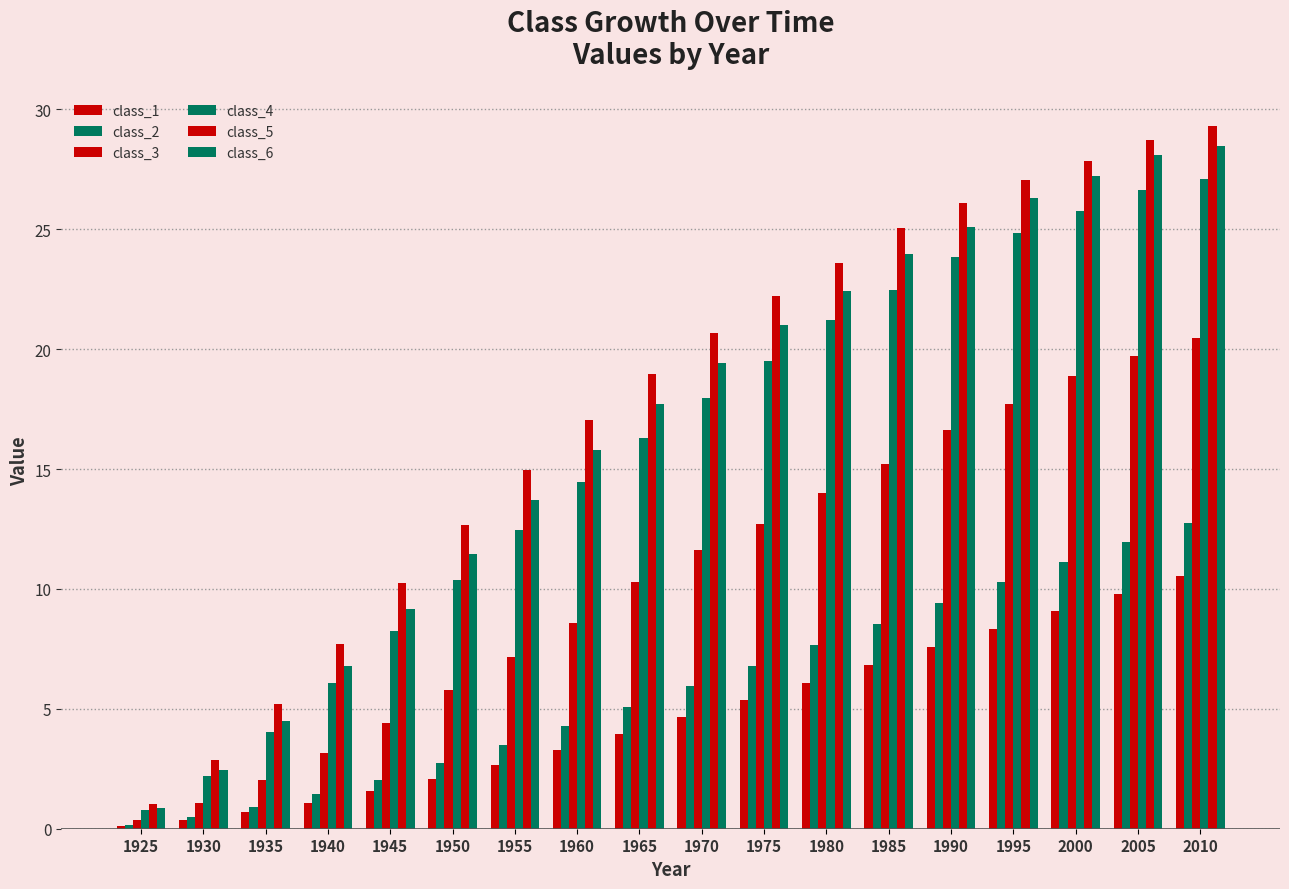

How many groups of bars are there?

18